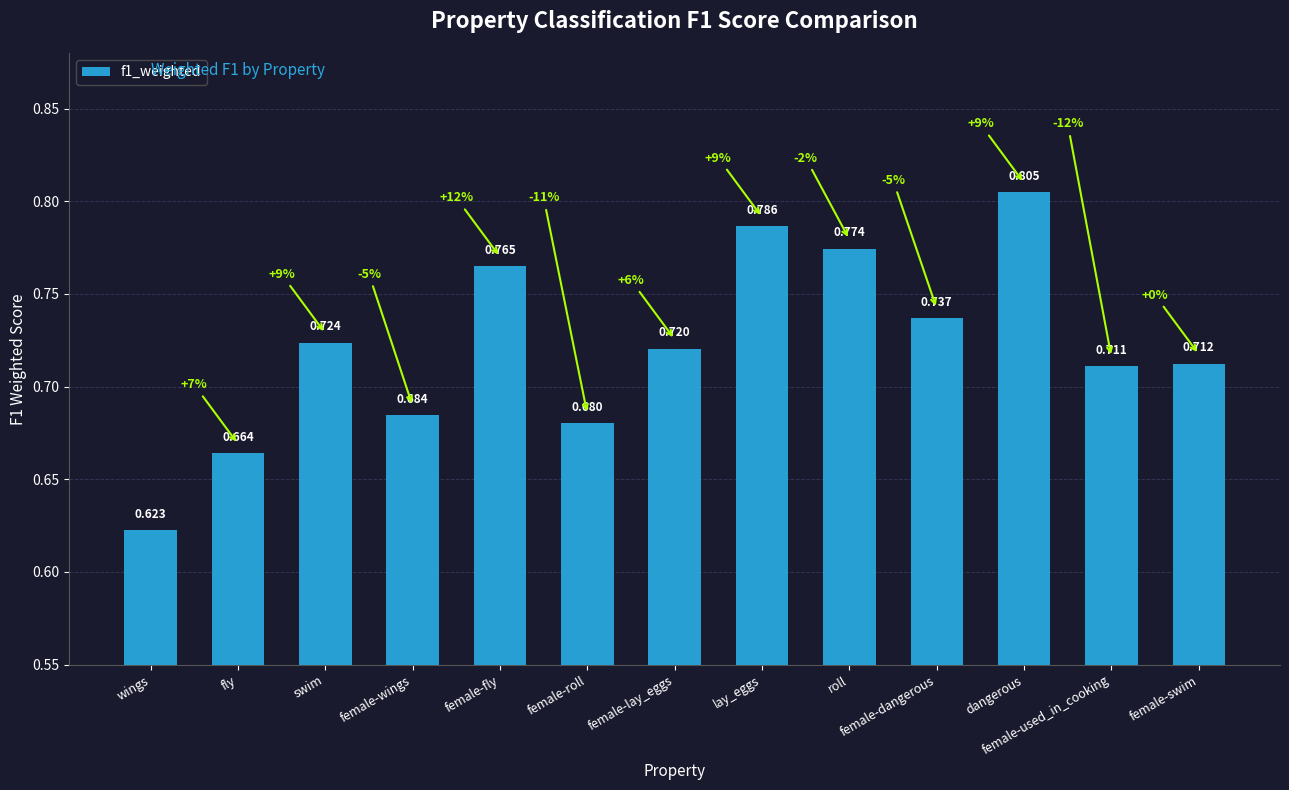

Between swim and lay_eggs, which is larger?

lay_eggs